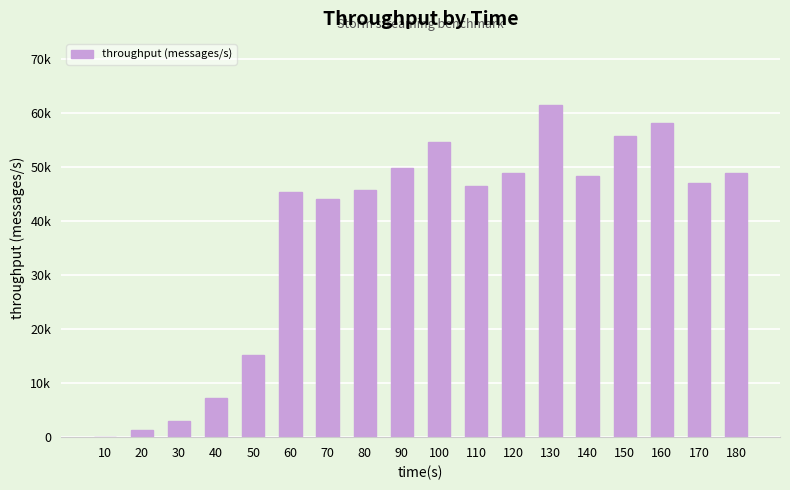

Reading left to right, what are all the values shown in this chart?

0	1375	2997	7243	15128	45447	44073	45798	49860	54733	46531	48841	61458	48427	55811	58227	47075	48957